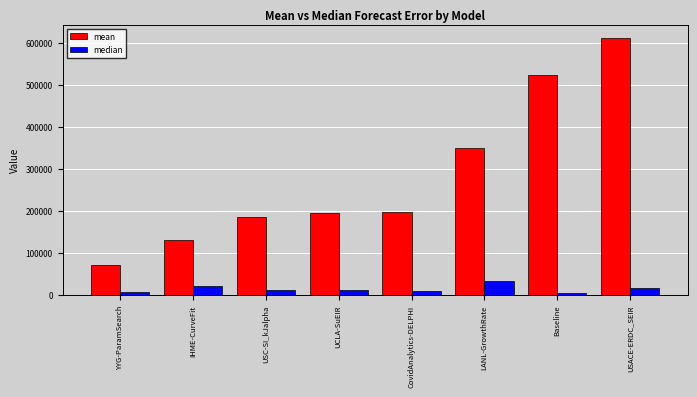

Which series has the largest range (max minus min)?

mean